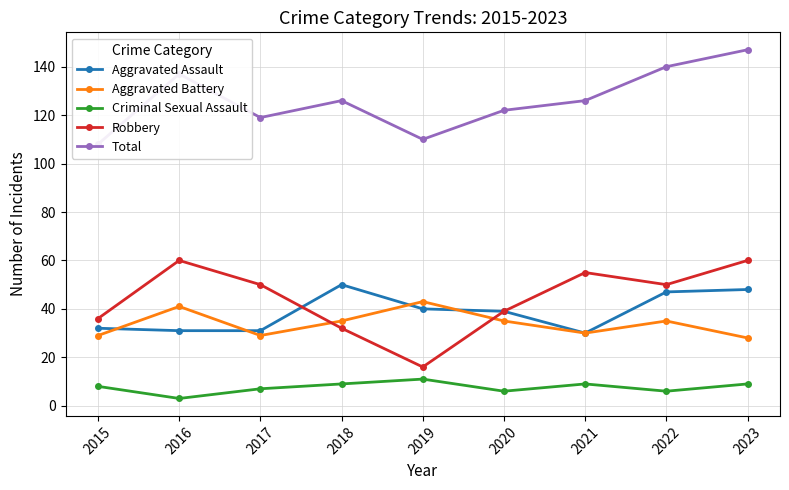

At 2015, list the series in order from largest to smallest.

Total, Robbery, Aggravated Assault, Aggravated Battery, Criminal Sexual Assault